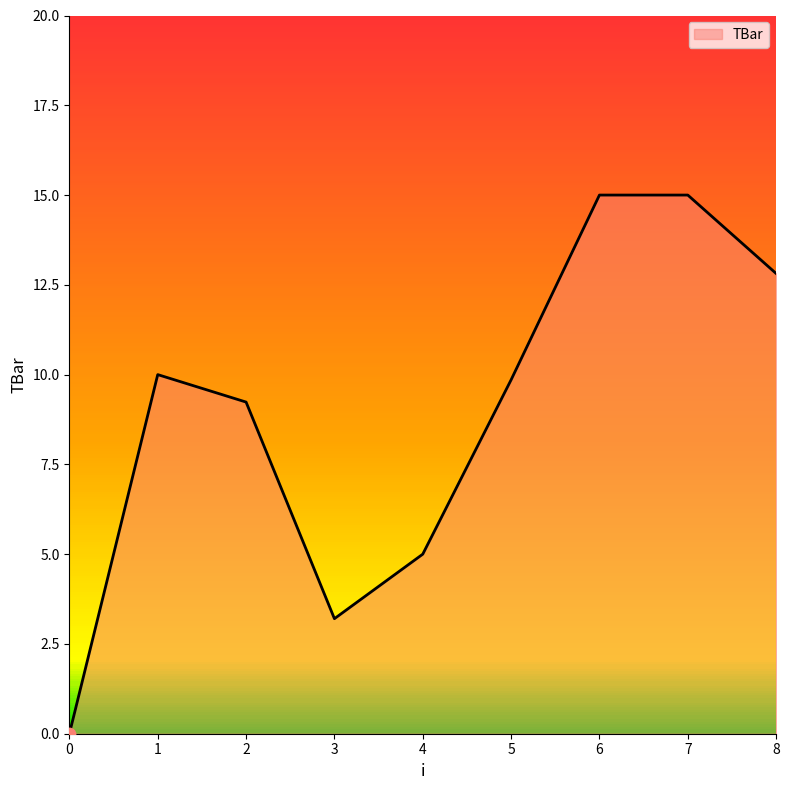

Approximately how many times larger is the value at 2 compared to 3?

2.9